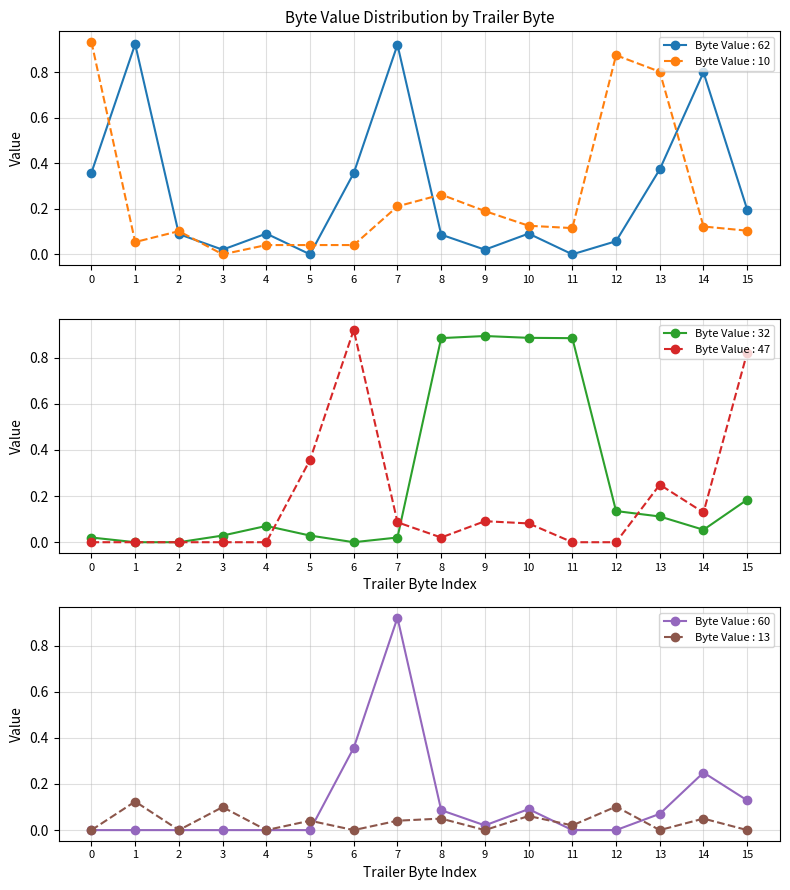

In Byte Value : 47, how many points are higher than both neighbors (excluding endpoints)?

3